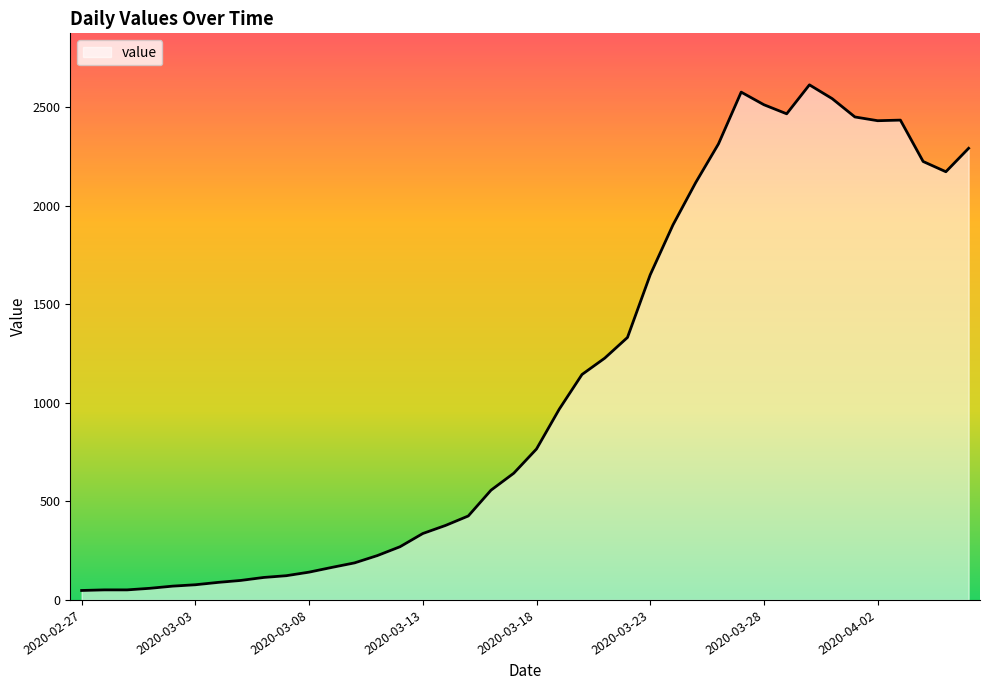

What is the greatest value displayed?

2614